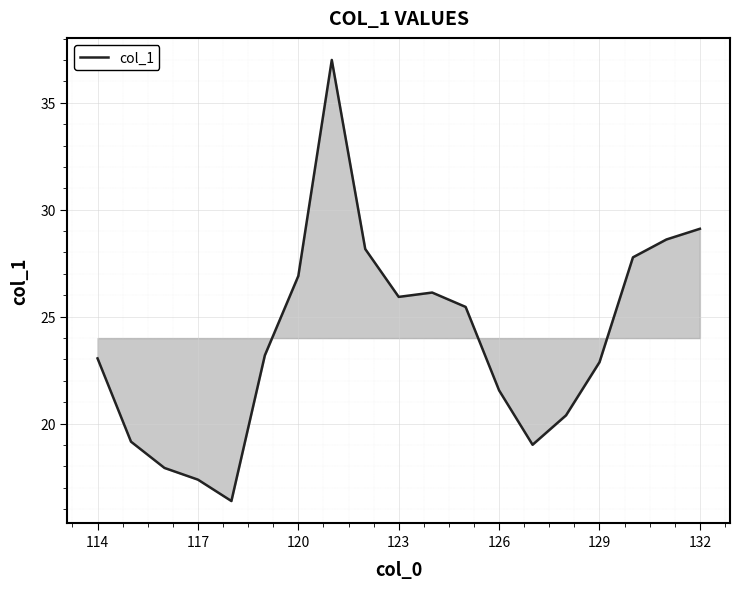

What is the difference between the maximum and minimum values?

20.6